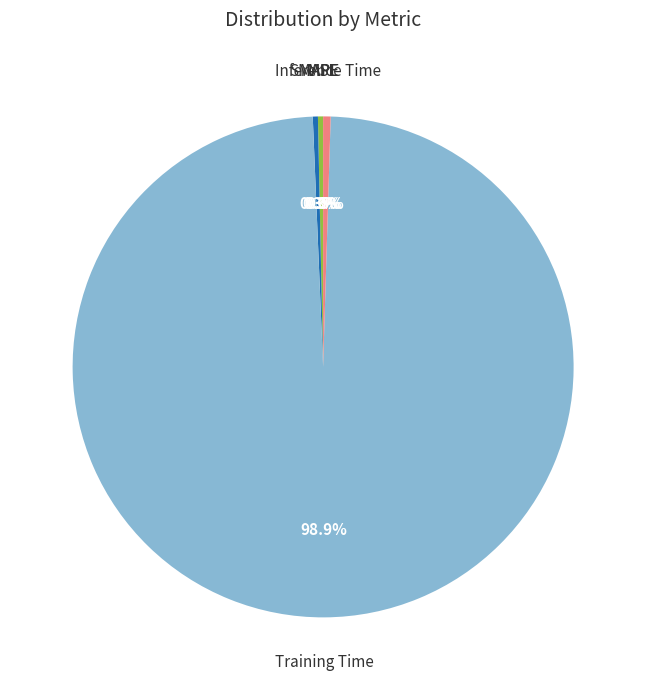

To the nearest percent, what is the average slice percentage?

20%